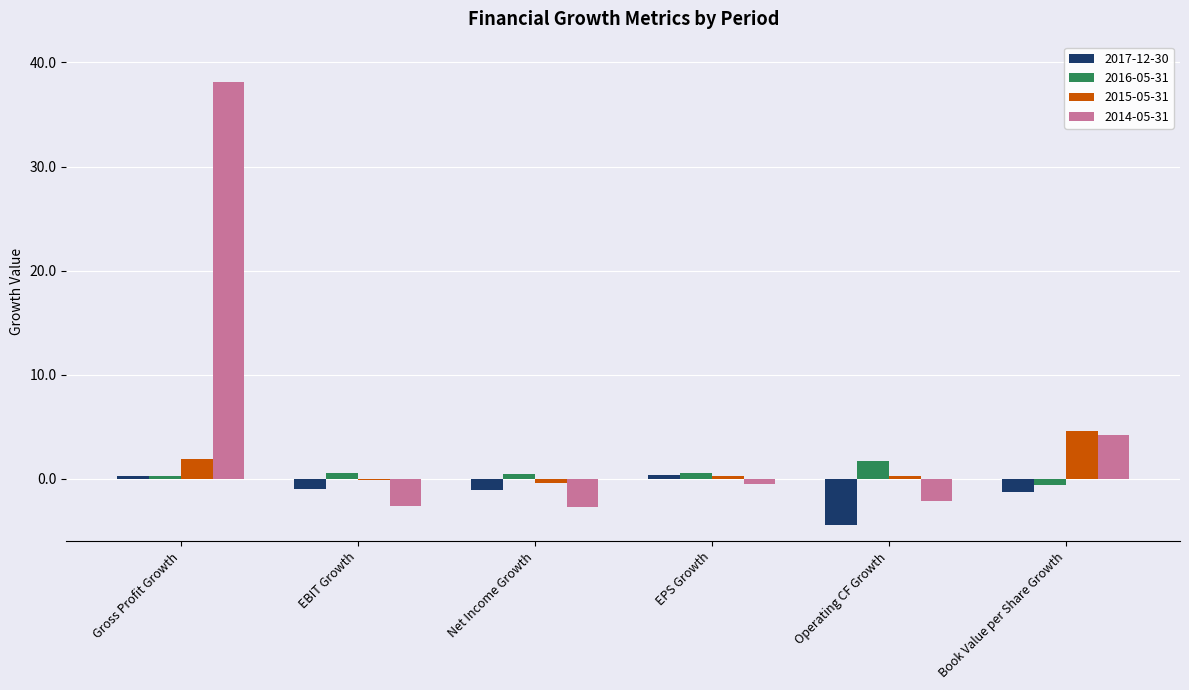

What position from the right is Net Income Growth?

4